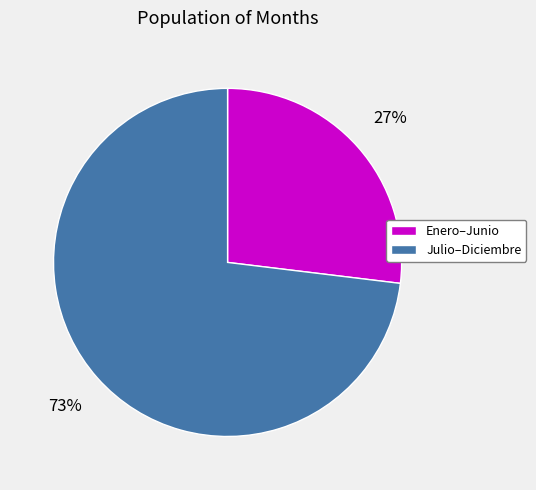

Is the sum of Julio–Diciembre and Enero–Junio greater than half?

Yes